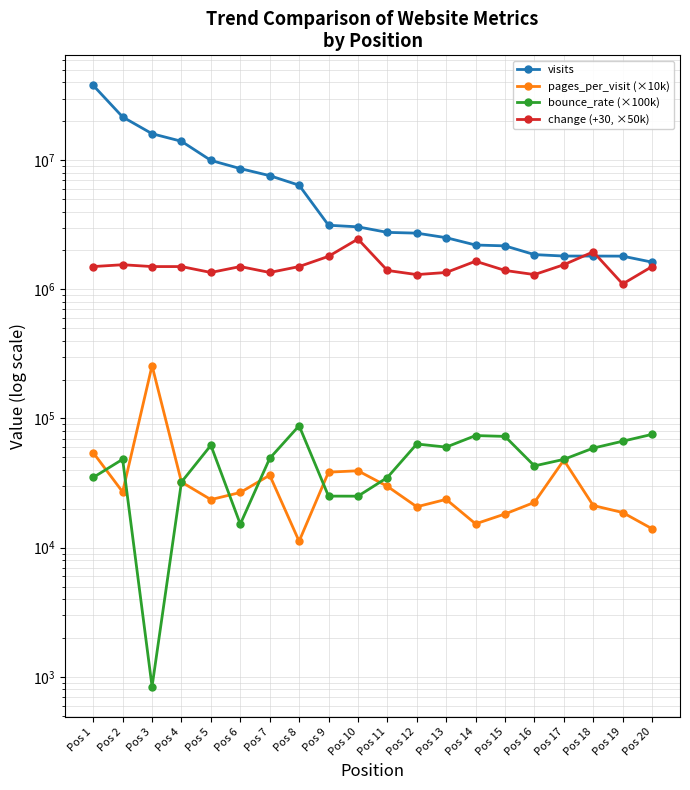

How many distinct data groups are displayed?

4